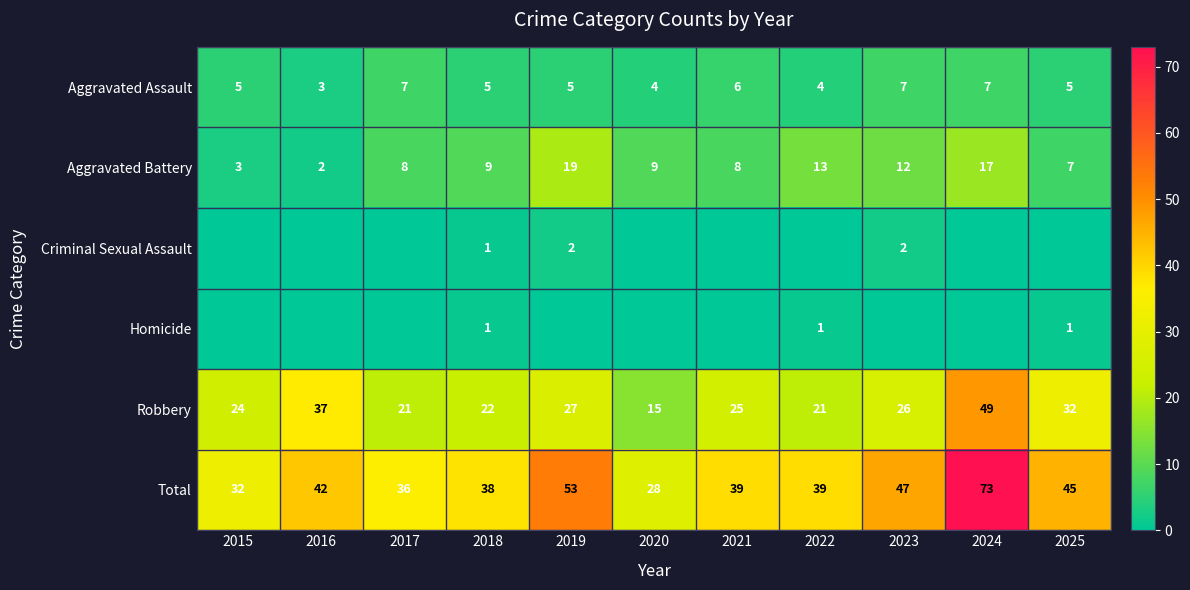

The value of Aggravated Battery at 2015 is 3. True or false?

True